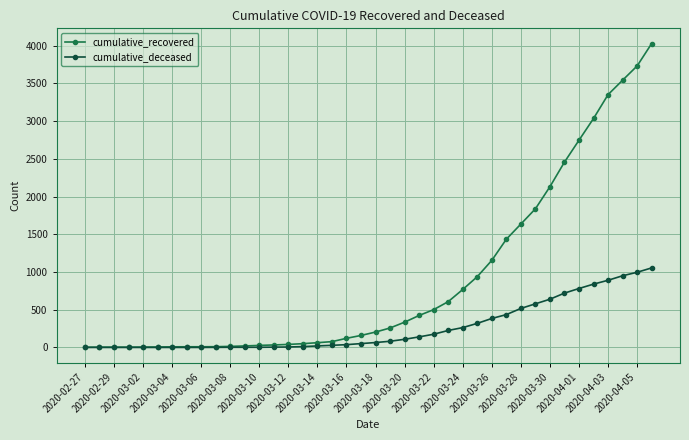

Which series has the largest total across all categories?

cumulative_recovered